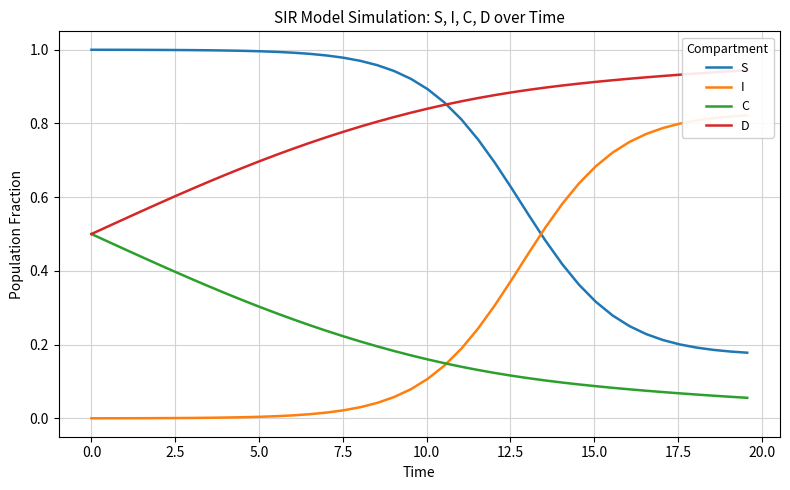

True or false: C and S cross at least once.

False